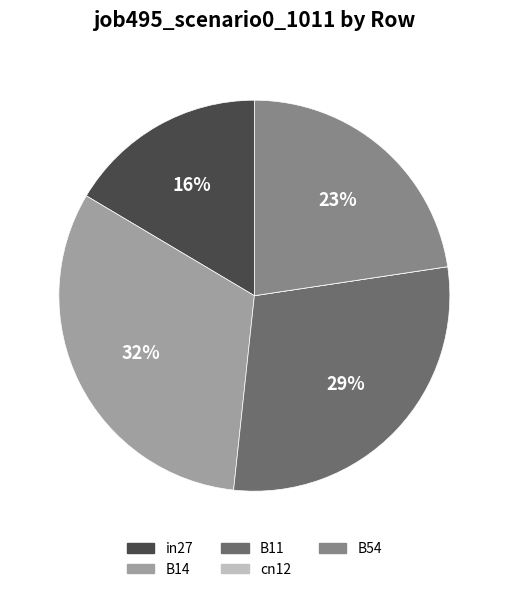

What percentage is the B54 slice, to the nearest percent?

23%